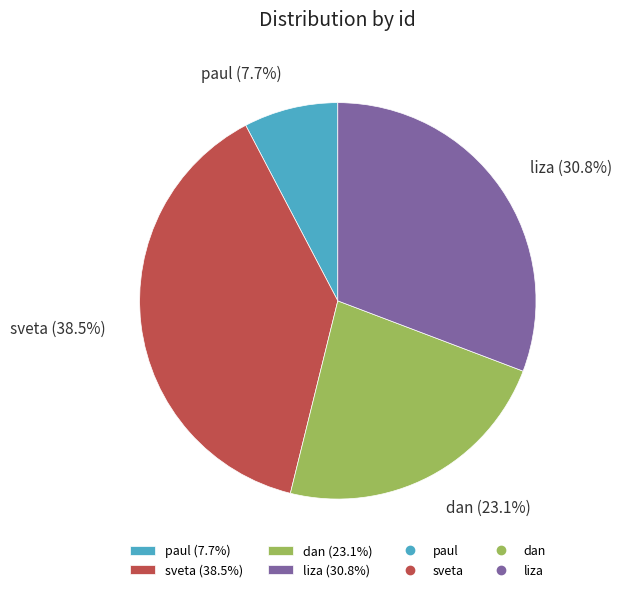

The liza slice represents 45% of the pie. True or false?

False